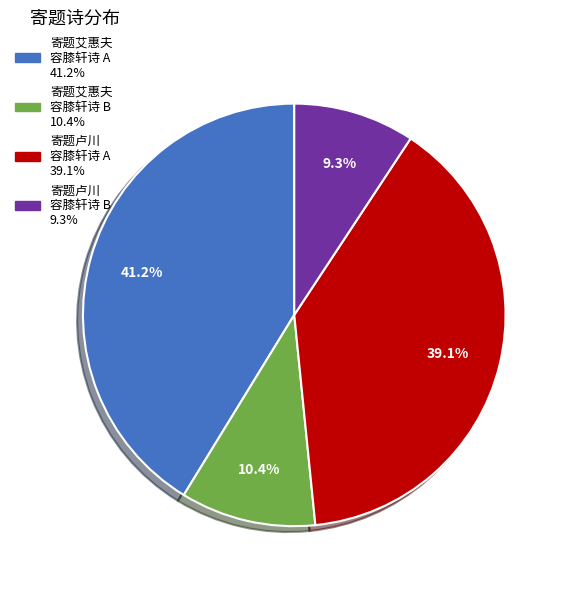

Is there any slice that represents more than half of the pie?

No